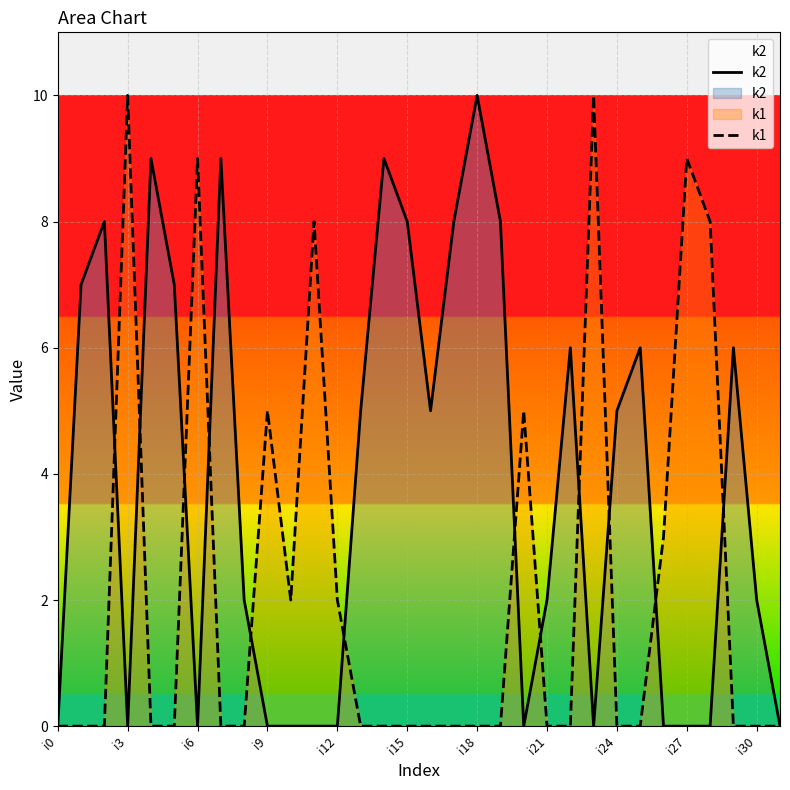

At how many categories does at least one series exceed 7?

14